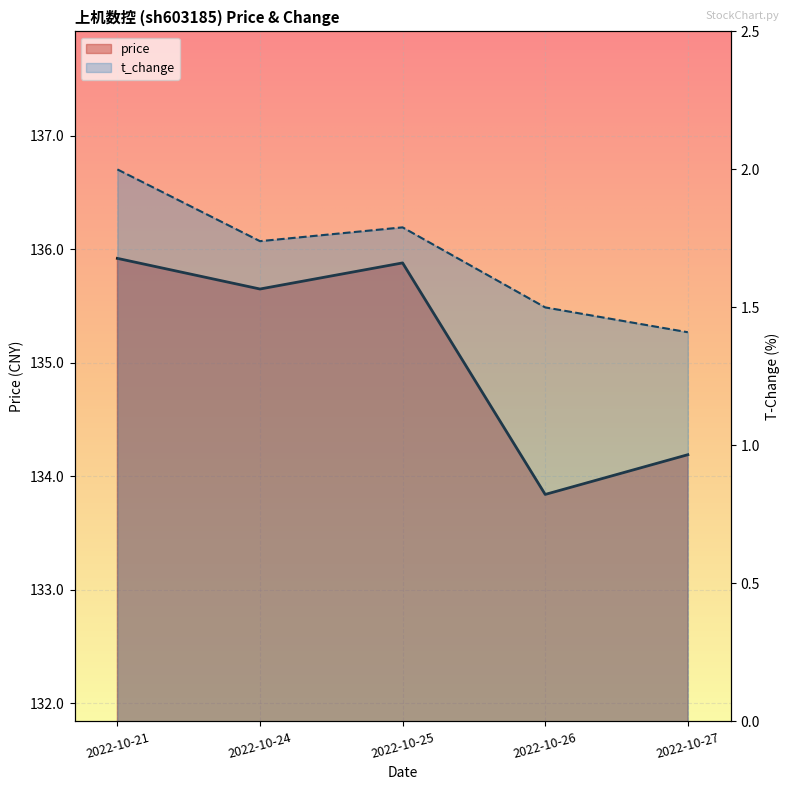

Between 2022-10-26 and 2022-10-24, which is larger?

2022-10-24